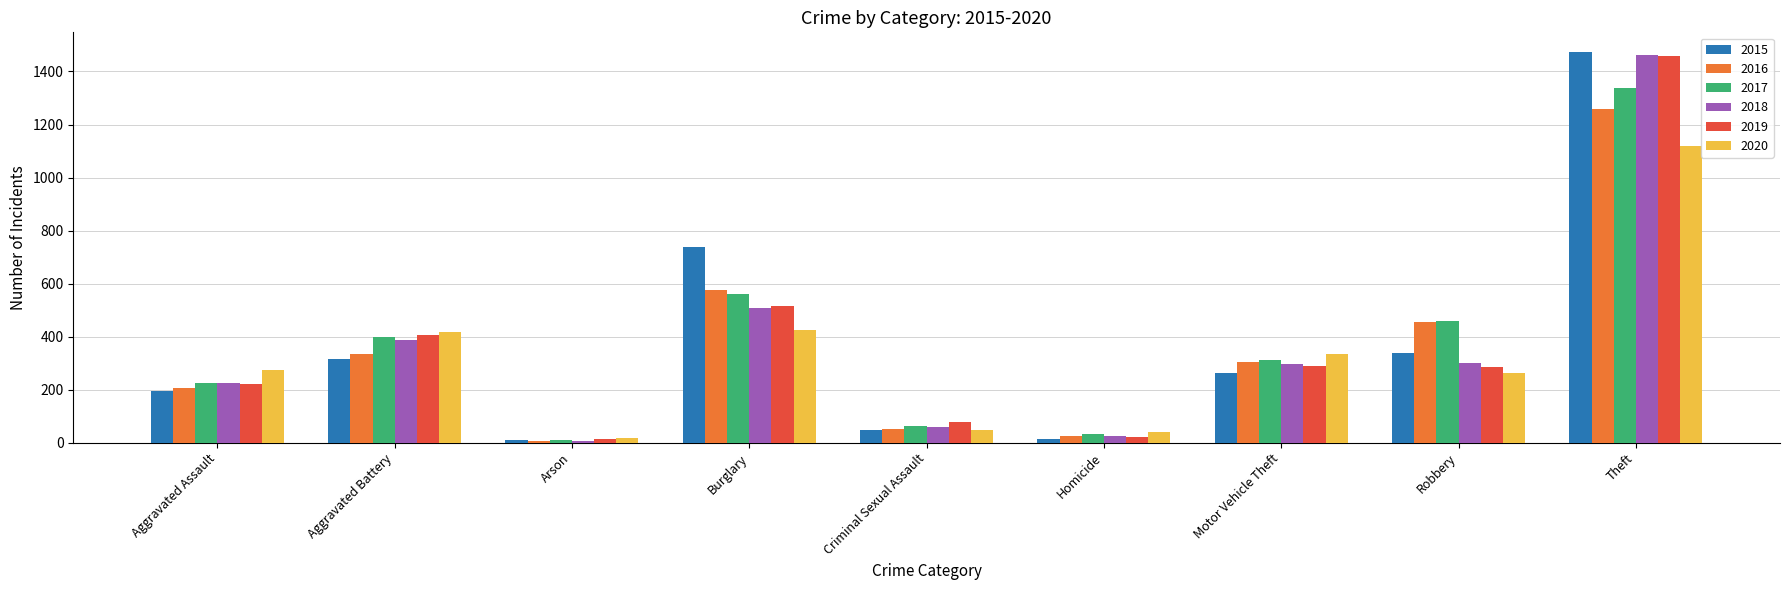

What is the value of the 2018 bar at the 3rd from the left?

7